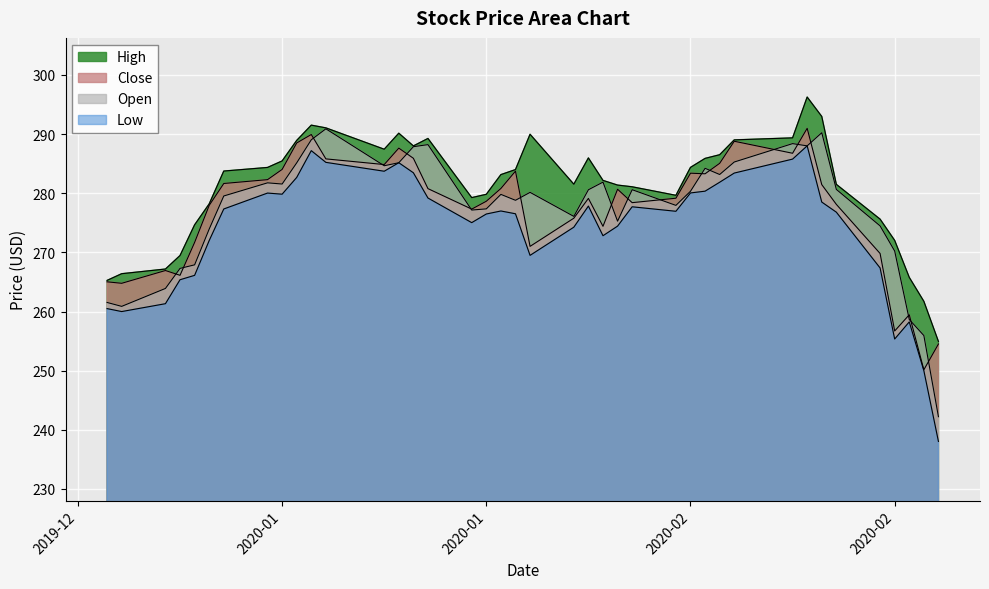

What is the sum of the Low values at 2020-01-21 and 2020-02-19?

571.7